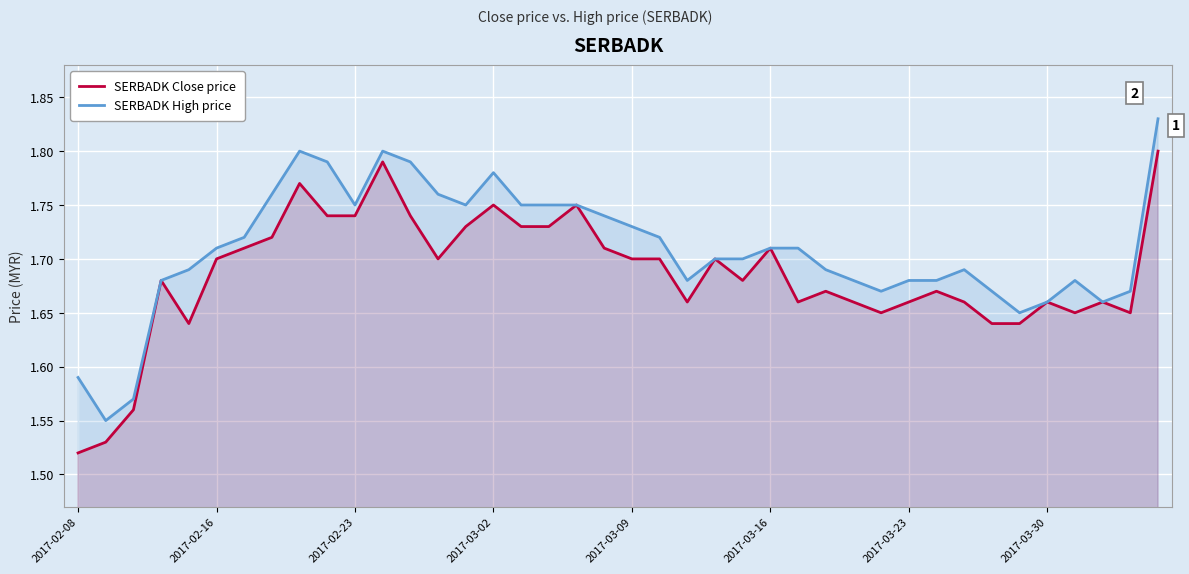

Reading left to right, list all the values displayed in this chart.

SERBADK Close price: 1.5	1.5	1.6	1.7	1.6	1.7	1.7	1.7	1.8	1.7	1.7	1.8	1.7	1.7	1.7	1.8	1.7	1.7	1.8	1.7	1.7	1.7	1.7	1.7	1.7	1.7	1.7	1.7	1.7	1.6	1.7	1.7	1.7	1.6	1.6	1.7	1.6	1.7	1.6	1.8
SERBADK High price: 1.6	1.6	1.6	1.7	1.7	1.7	1.7	1.8	1.8	1.8	1.8	1.8	1.8	1.8	1.8	1.8	1.8	1.8	1.8	1.7	1.7	1.7	1.7	1.7	1.7	1.7	1.7	1.7	1.7	1.7	1.7	1.7	1.7	1.7	1.6	1.7	1.7	1.7	1.7	1.8